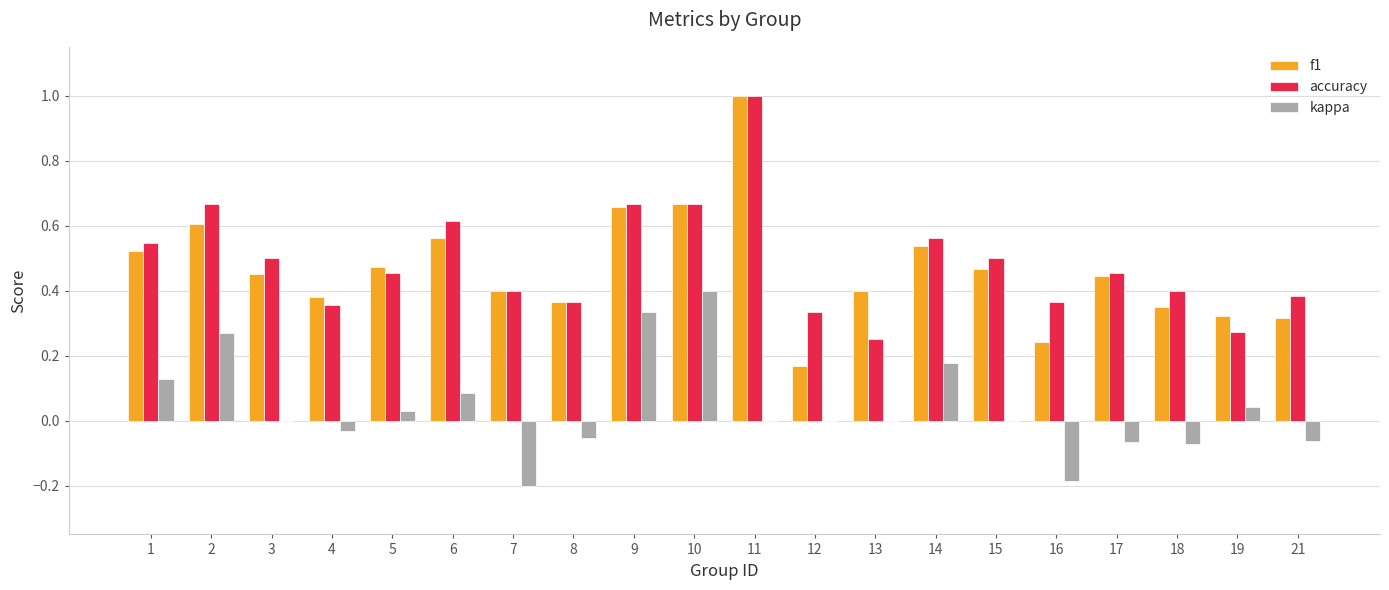

Which series has the largest total across all categories?

accuracy